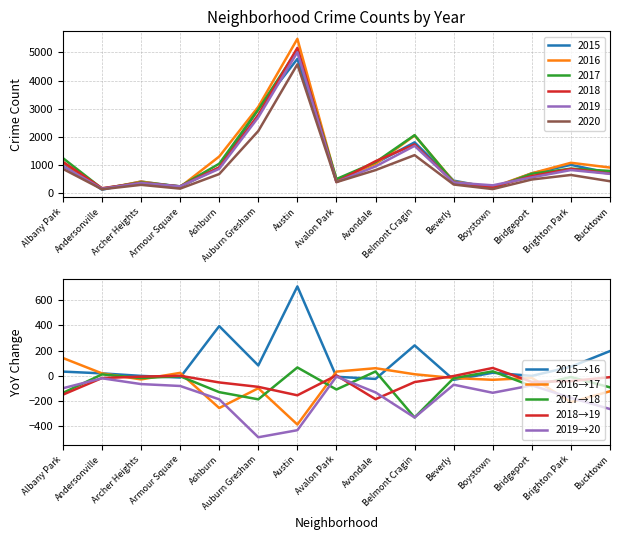

Does the chart display data point markers on the line(s)?

No